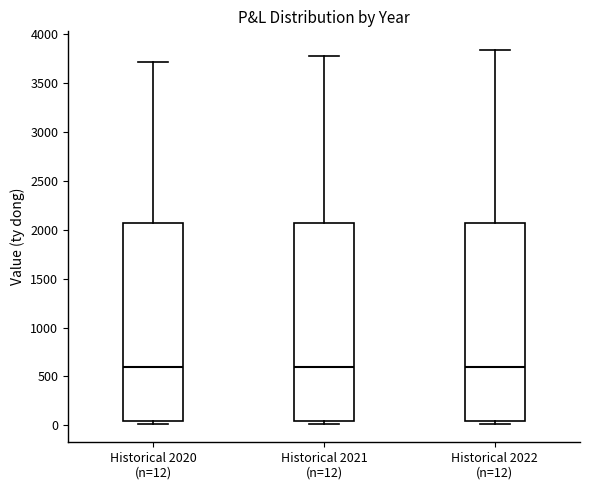

Where is the upper edge of the box for Historical 2022 (n=12) on the y-axis? The values are not printed on the chart, so give them approximately, as read against the axis.

2050